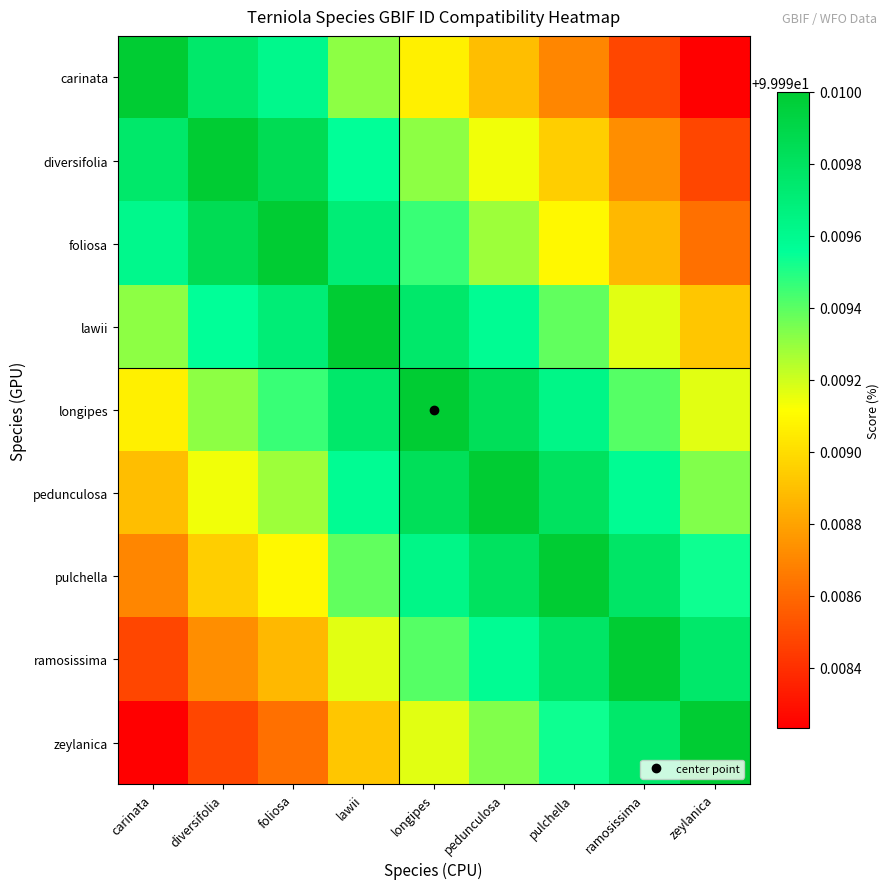

Which has a higher value, carinata or zeylanica?

carinata